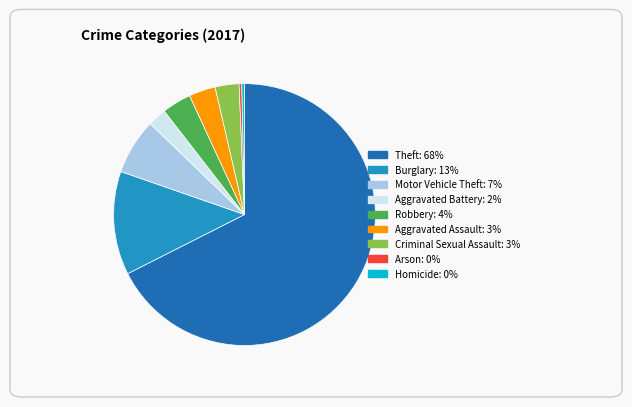

How many segments does this pie chart have?

9